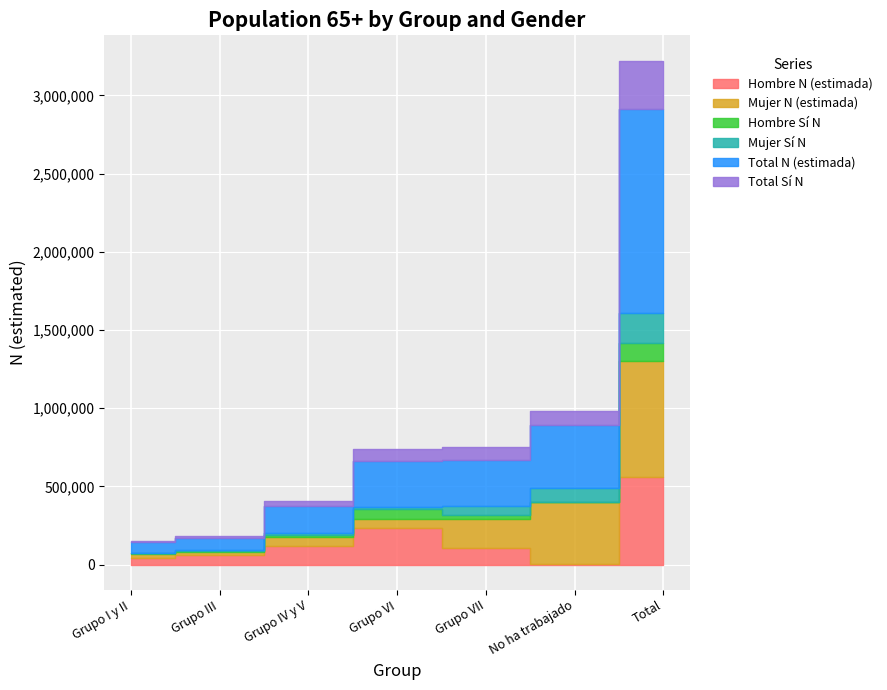

After their last crossing, which series has the higher values: Hombre Sí N or Mujer Sí N?

Mujer Sí N